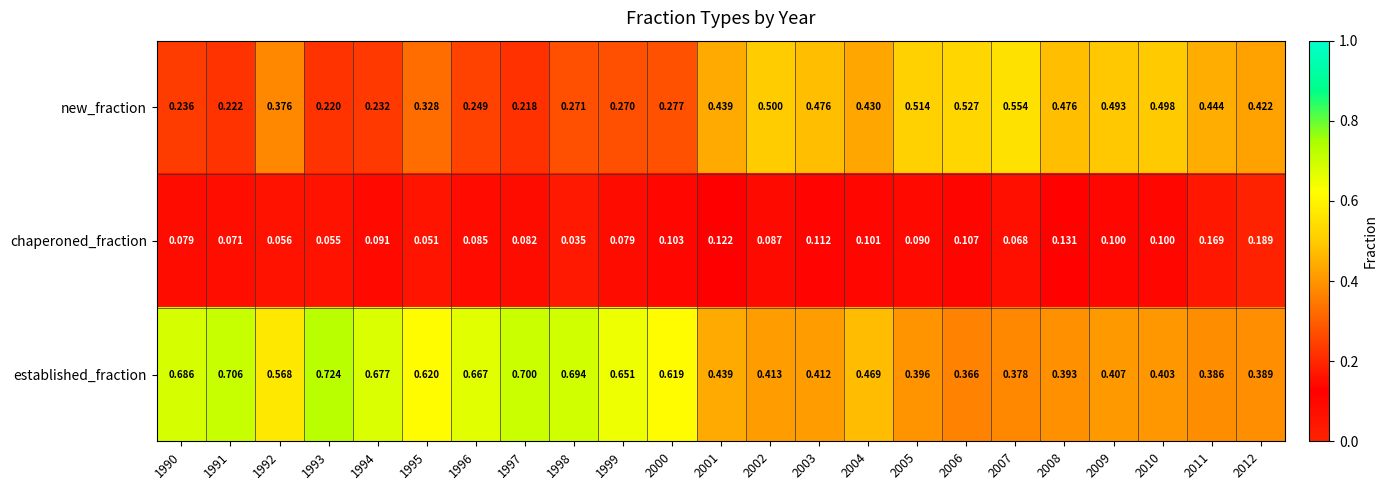

Which series has the largest total across all categories?

established_fraction